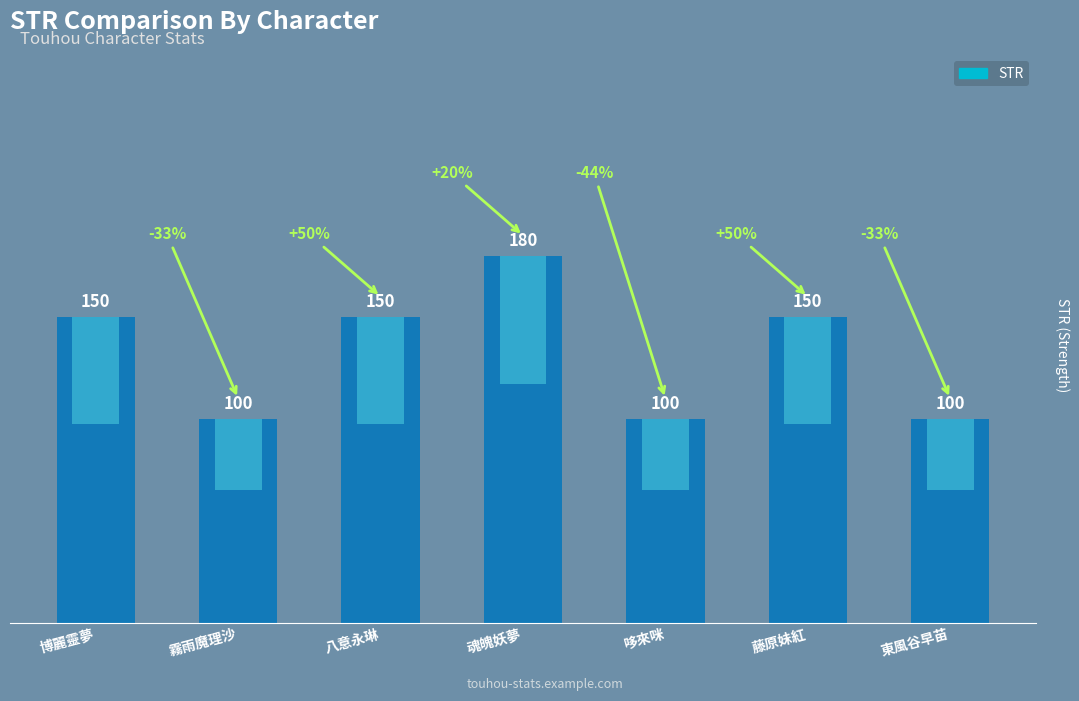

Reading right to left, extract all data points from this chart.

100	150	100	180	150	100	150